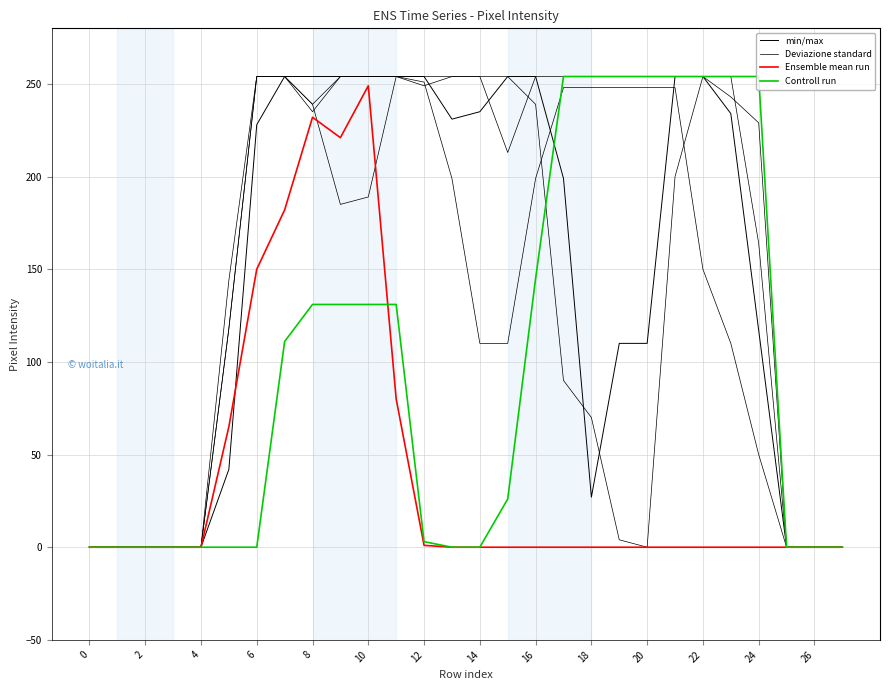

True or false: min/max has a value of 254 at 24.

True